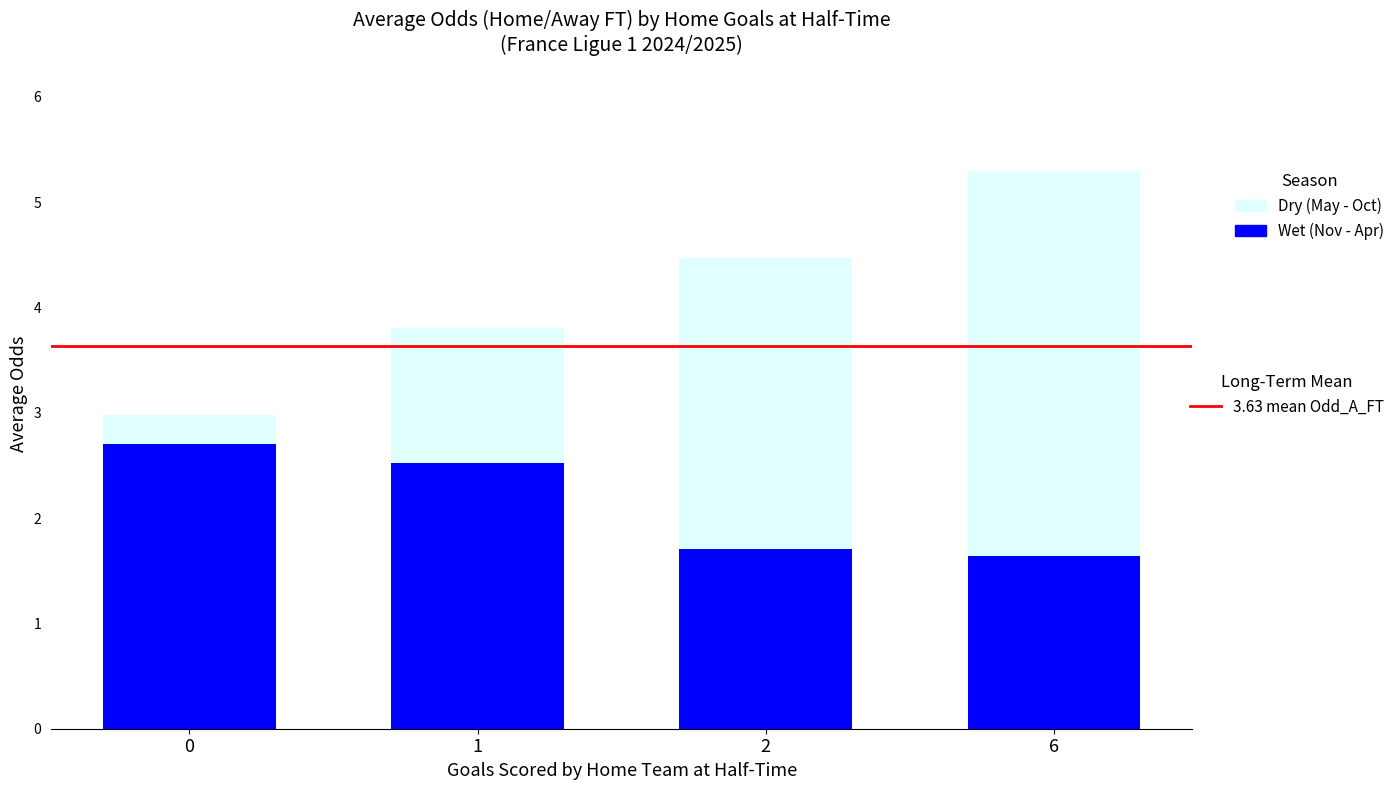

At which category is the sum across all series the highest?

6